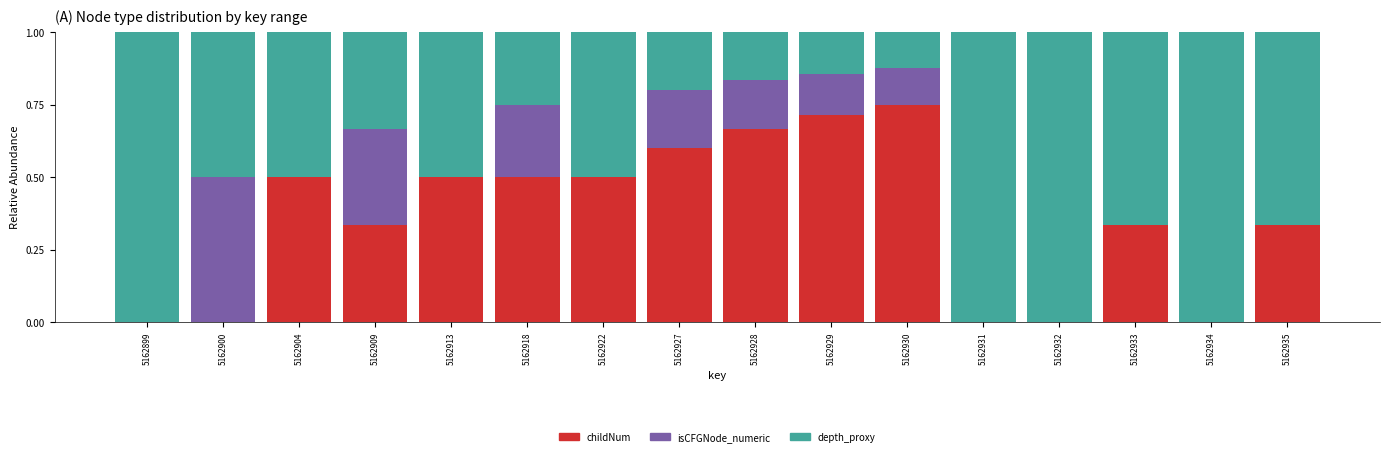

At which label does childNum reach its peak?

5162930